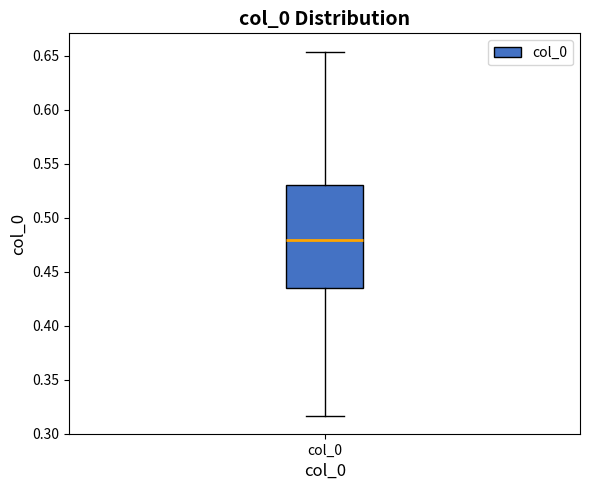

Where is the upper edge of the box for col_0 on the y-axis? The values are not printed on the chart, so give them approximately, as read against the axis.

0.530